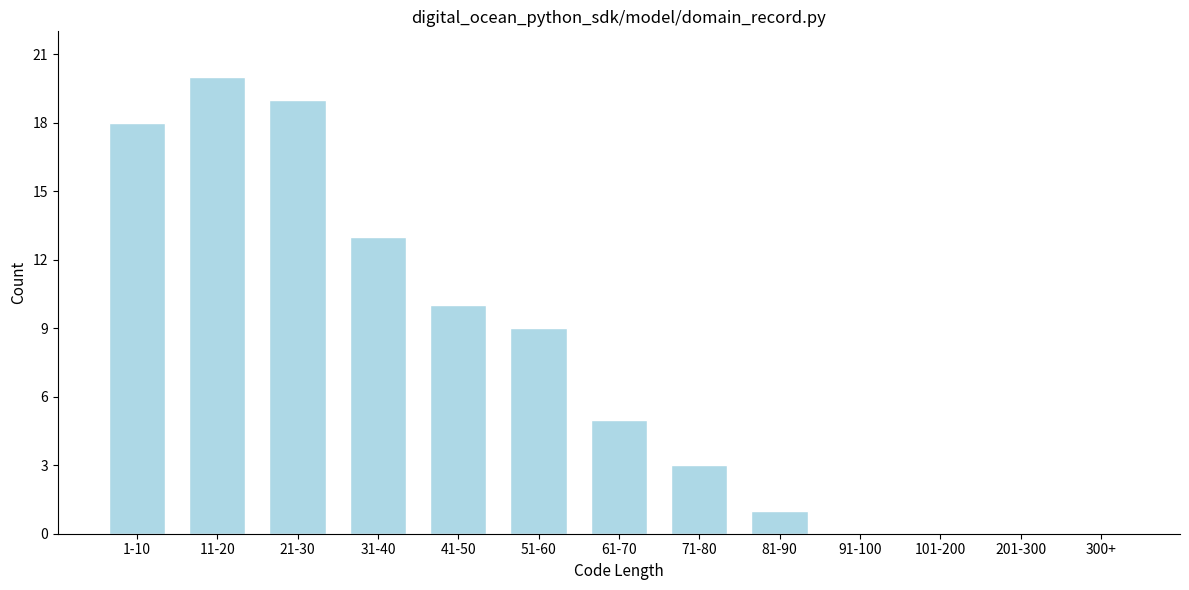

Reading left to right, list all the values displayed in this chart.

1-10=18	11-20=20	21-30=19	31-40=13	41-50=10	51-60=9	61-70=5	71-80=3	81-90=1	91-100=0	101-200=0	201-300=0	300+=0